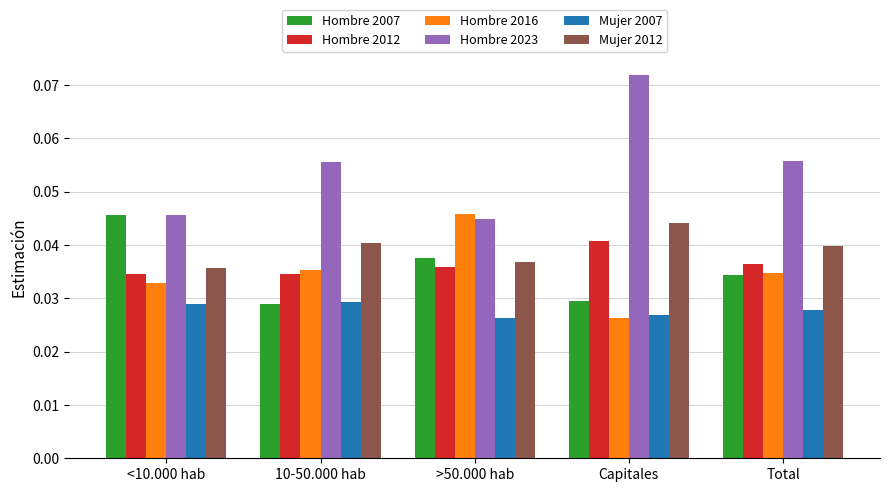

What is the label of the 3rd bar from the left?

>50.000 hab